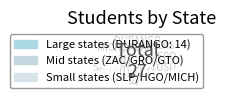

Do GUANAJUATO and SAN LUIS POTOSI together represent more than half of the pie?

No